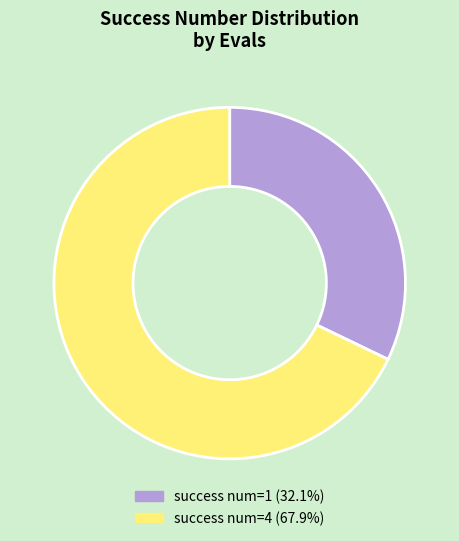

Is there any slice that represents more than half of the pie?

Yes